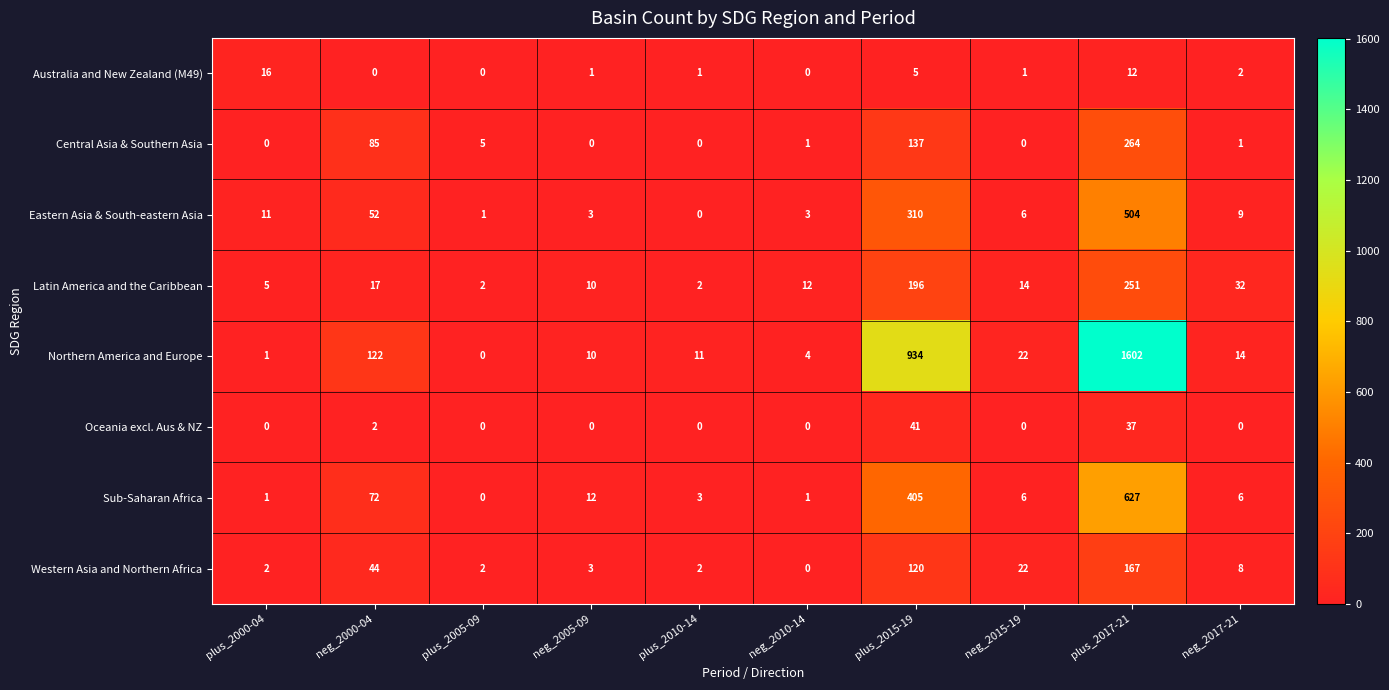

What is the difference between the highest and lowest values at plus_2000-04?

16